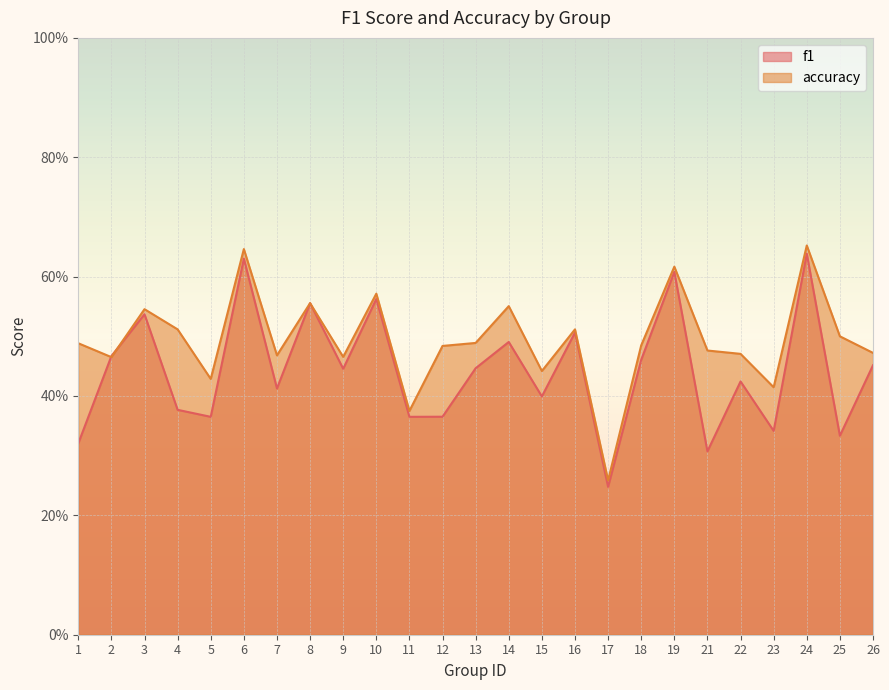

What is the difference between the second highest and second lowest values in the accuracy series?

0.3